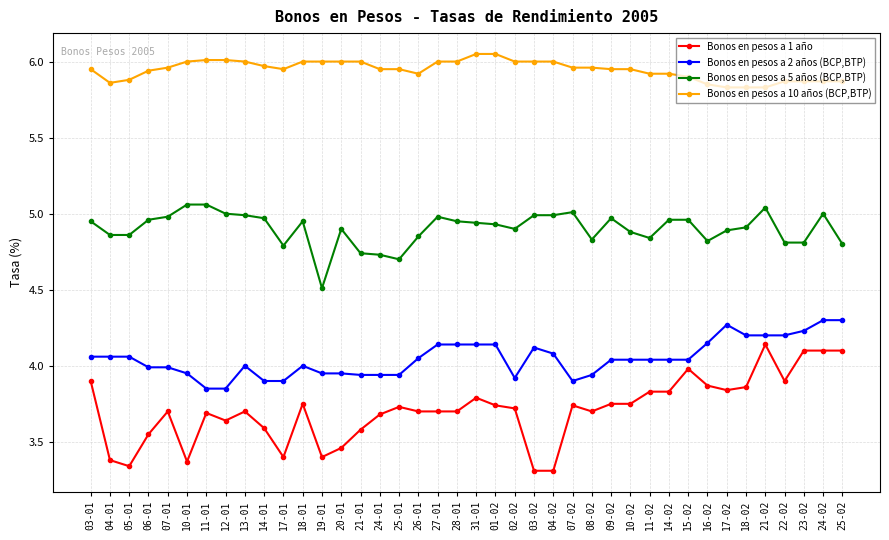

What is the label of the 11th point from the right?

11-02